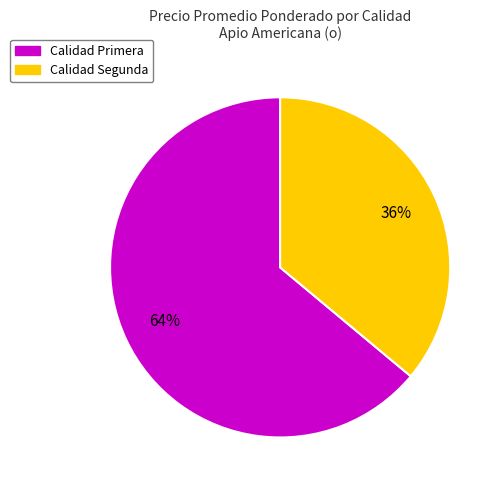

To the nearest percent, what is the average slice percentage?

50%